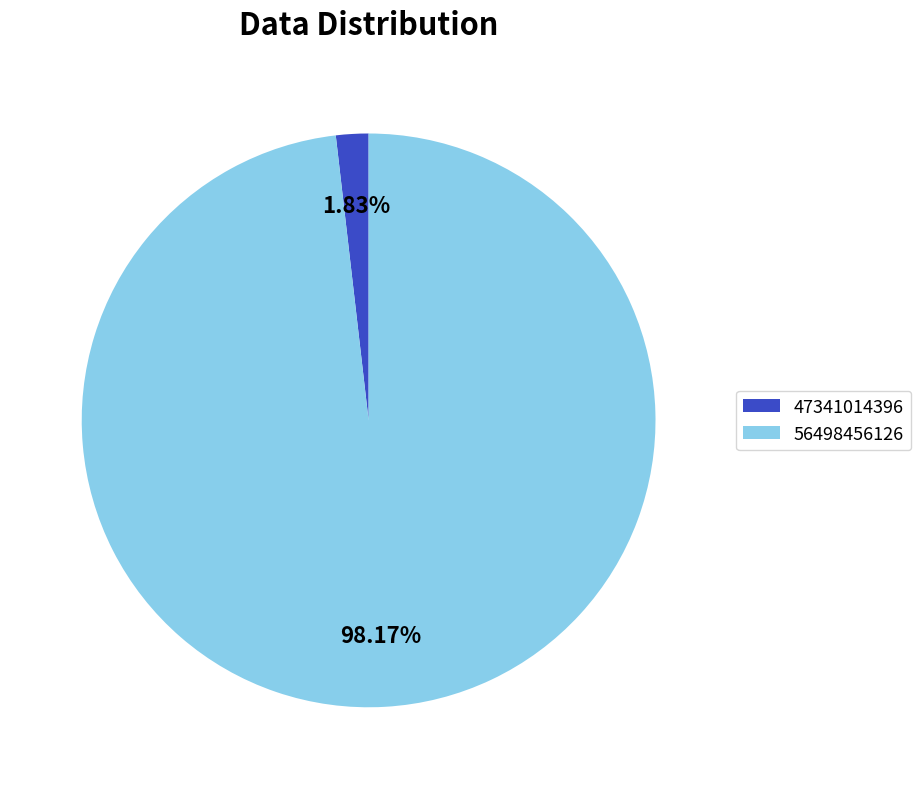

Which has a higher value, 56498456126 or 47341014396?

56498456126